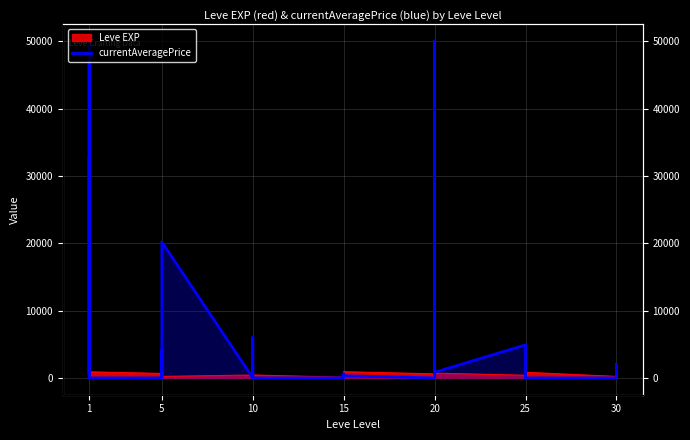

How many interior local peaks (higher than both neighbors) does the data have?

8